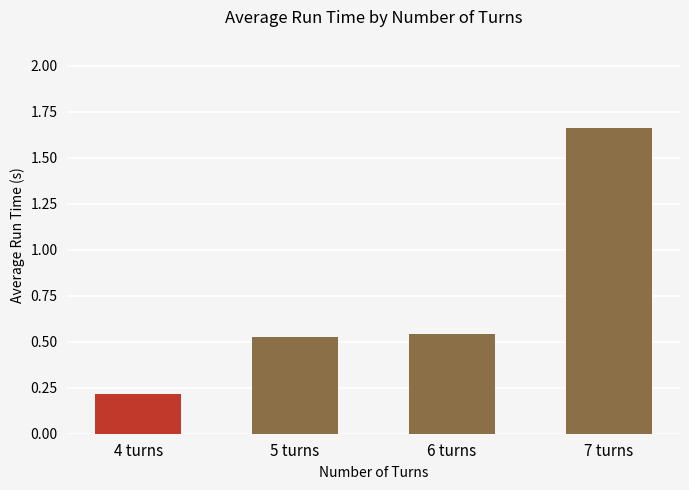

The value at 7 turns is 2.2. True or false?

False